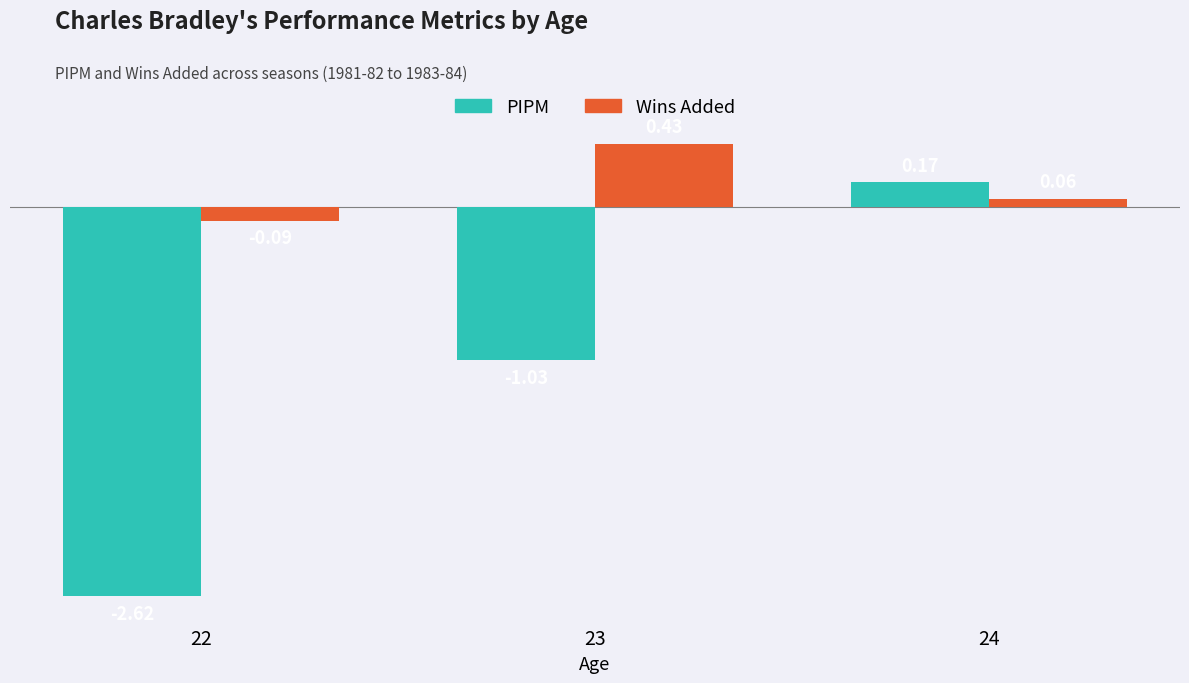

What is the difference between the PIPM values at 24 and 23?

1.2